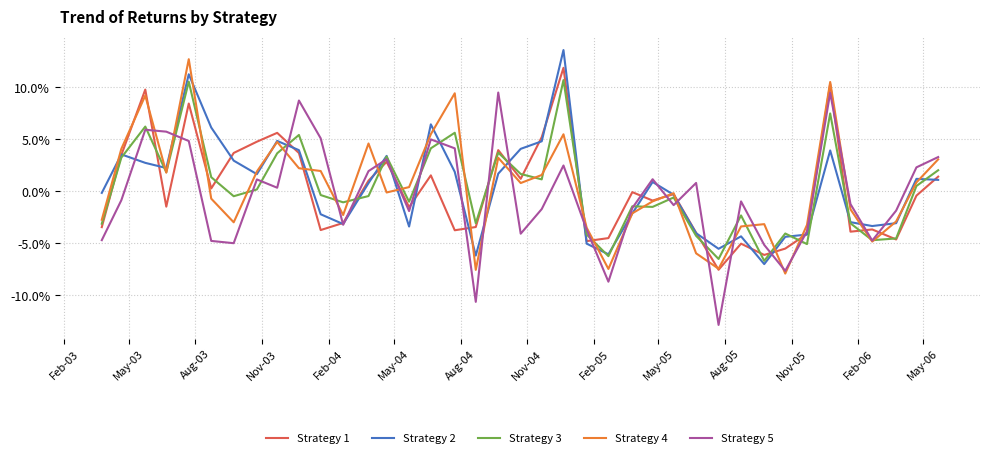

True or false: Strategy 5 has more than 1 points higher than both neighbors.

True